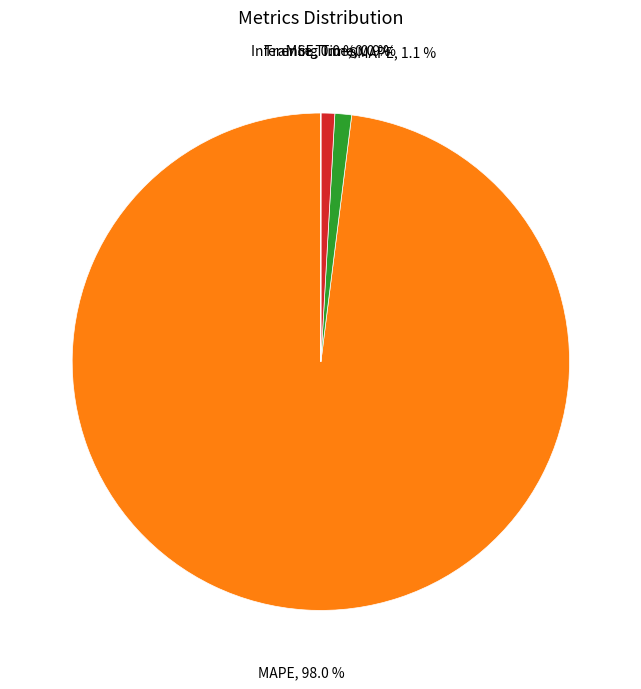

Does any single category account for the majority?

Yes